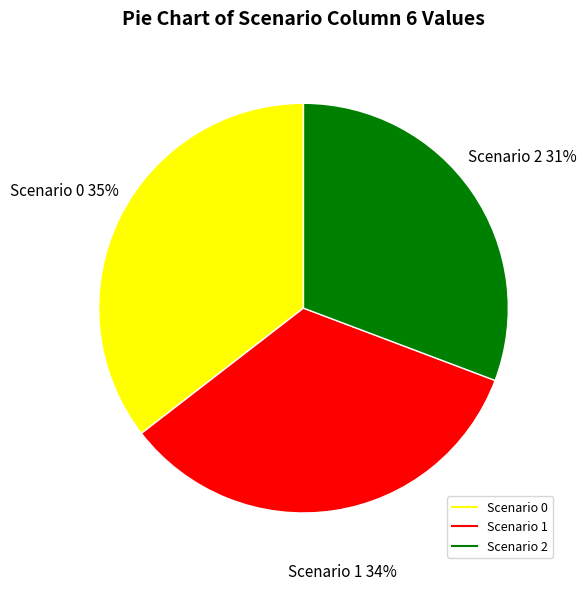

To the nearest percent, what percentage of the pie is Scenario 0?

35%